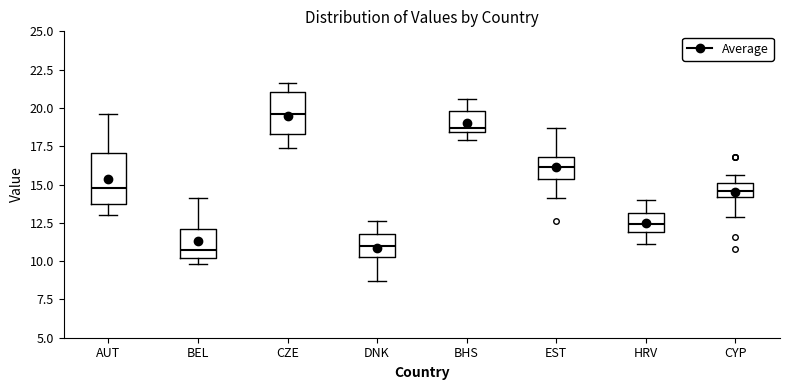

Which box is the tallest, from its lower edge to its upper edge?

AUT